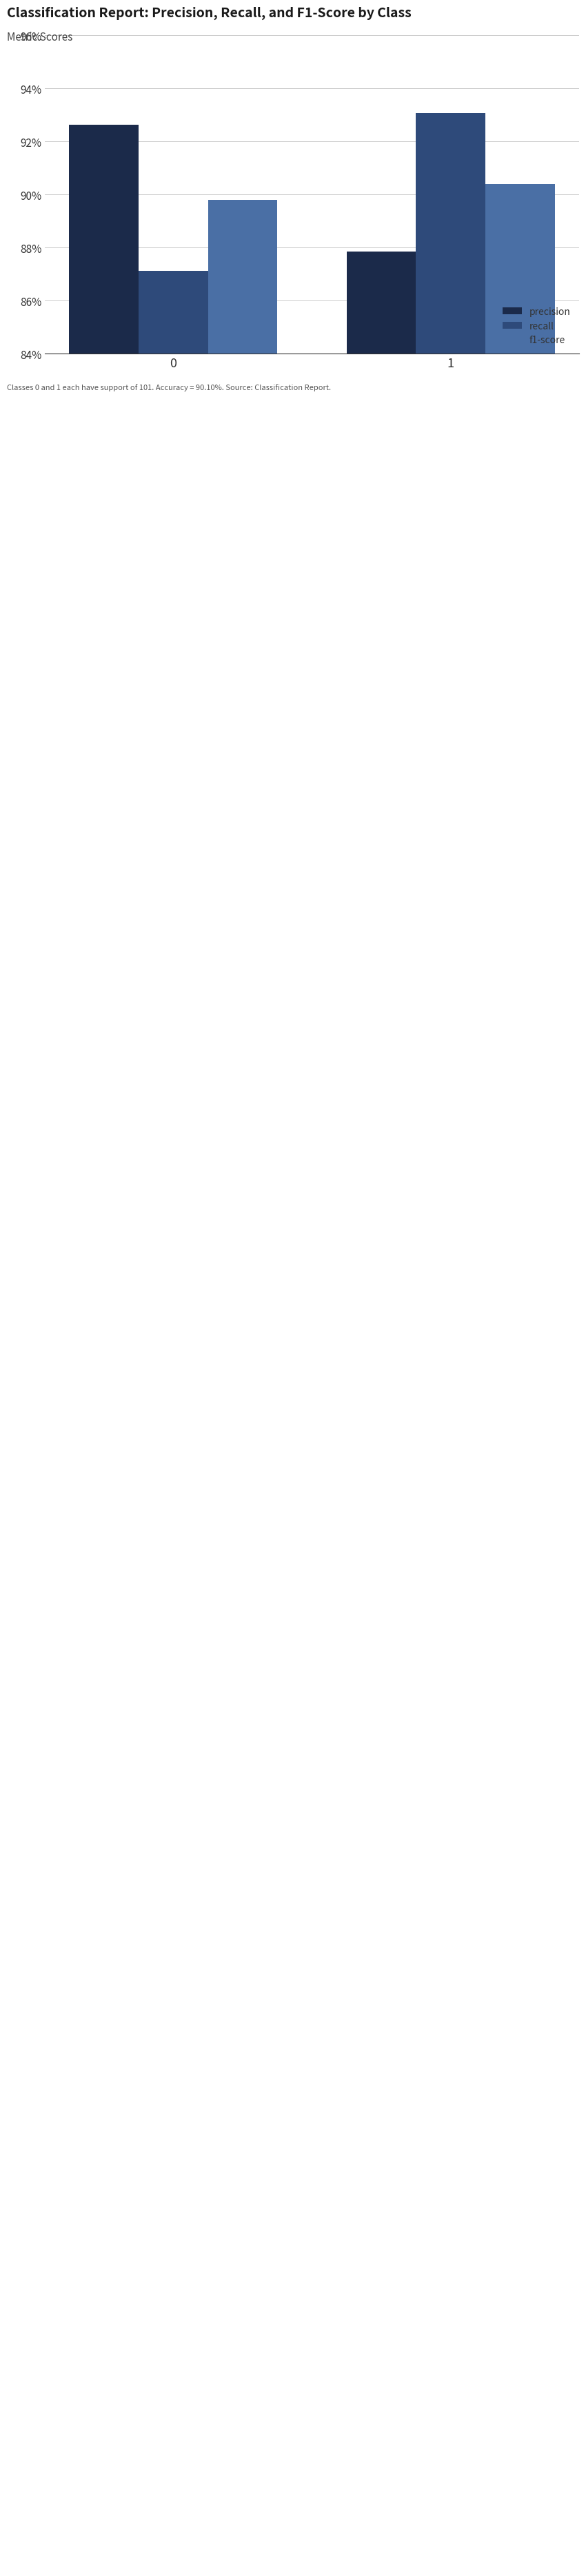

Does the chart contain stacked bars?

No